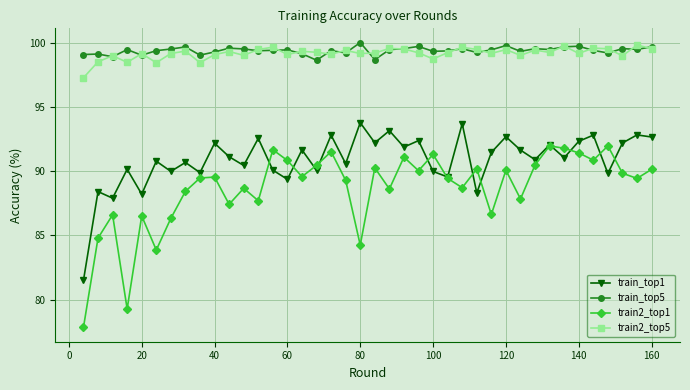

True or false: train2_top5 and train_top1 cross at least once.

False